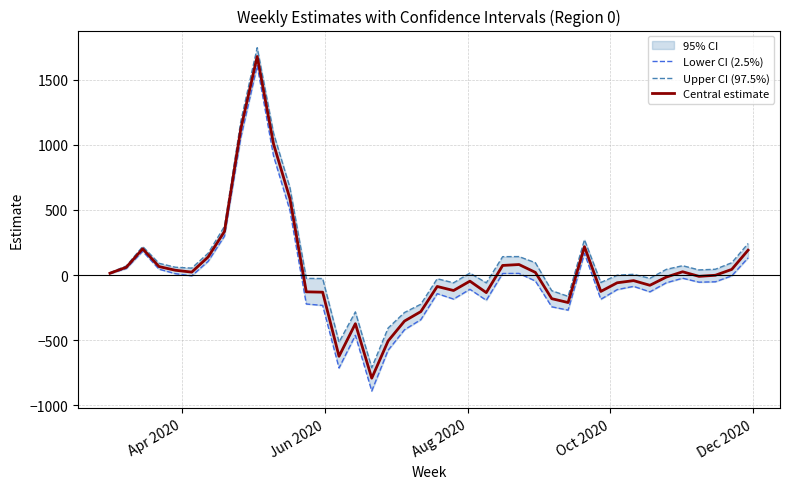

List the series in order of their peak value, highest first.

Upper CI (97.5%), Central estimate, Lower CI (2.5%)